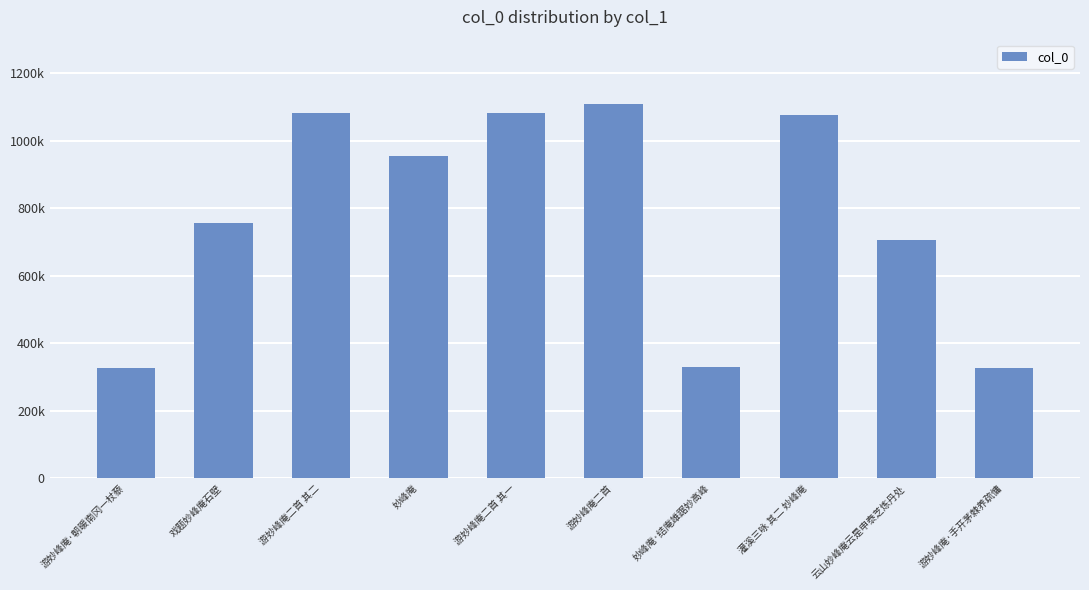

The chart shows a value of 326167 at 游妙峰庵·手开茅棘养疏慵. True or false?

True